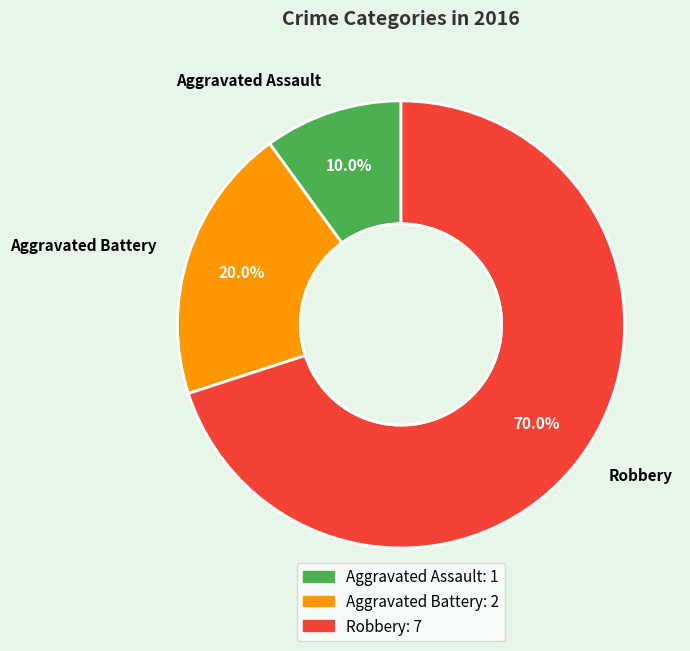

How many slices are in this pie chart?

3